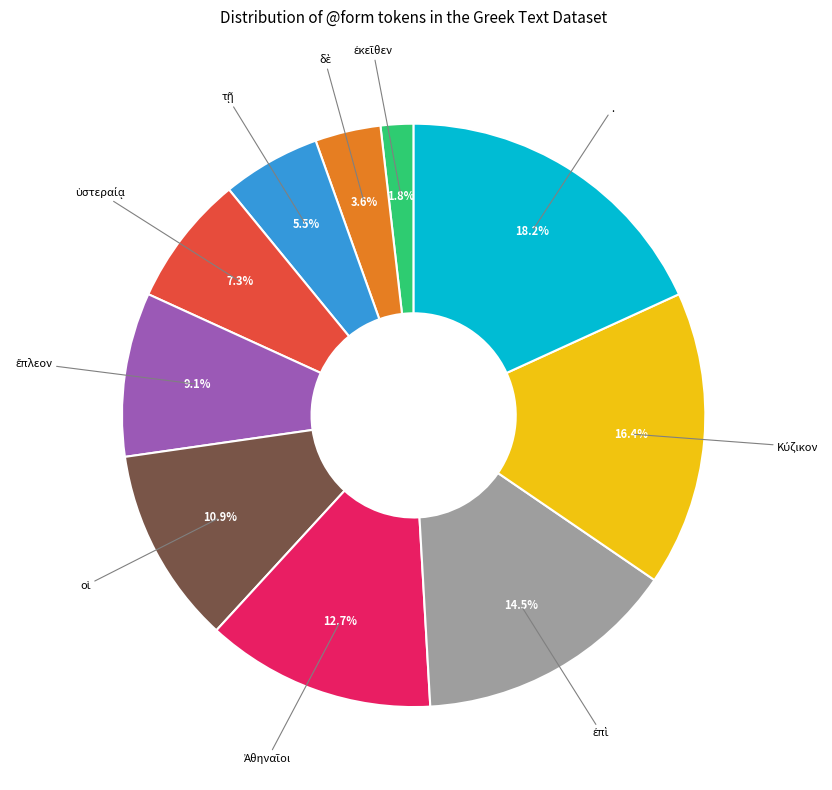

Is there any slice that represents more than half of the pie?

No